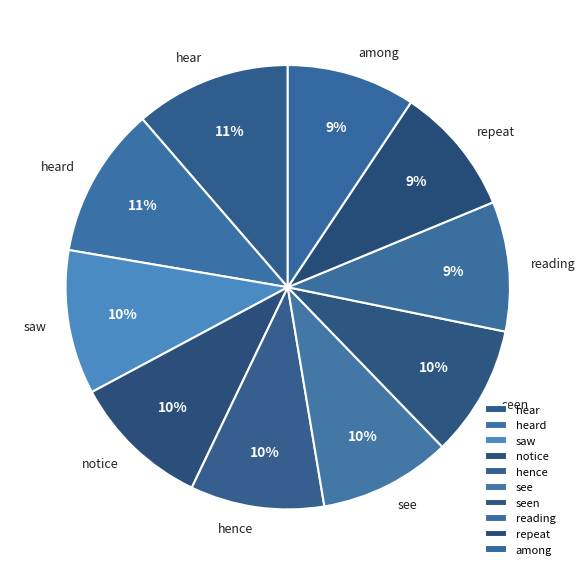

True or false: hence accounts for 24% of the total.

False